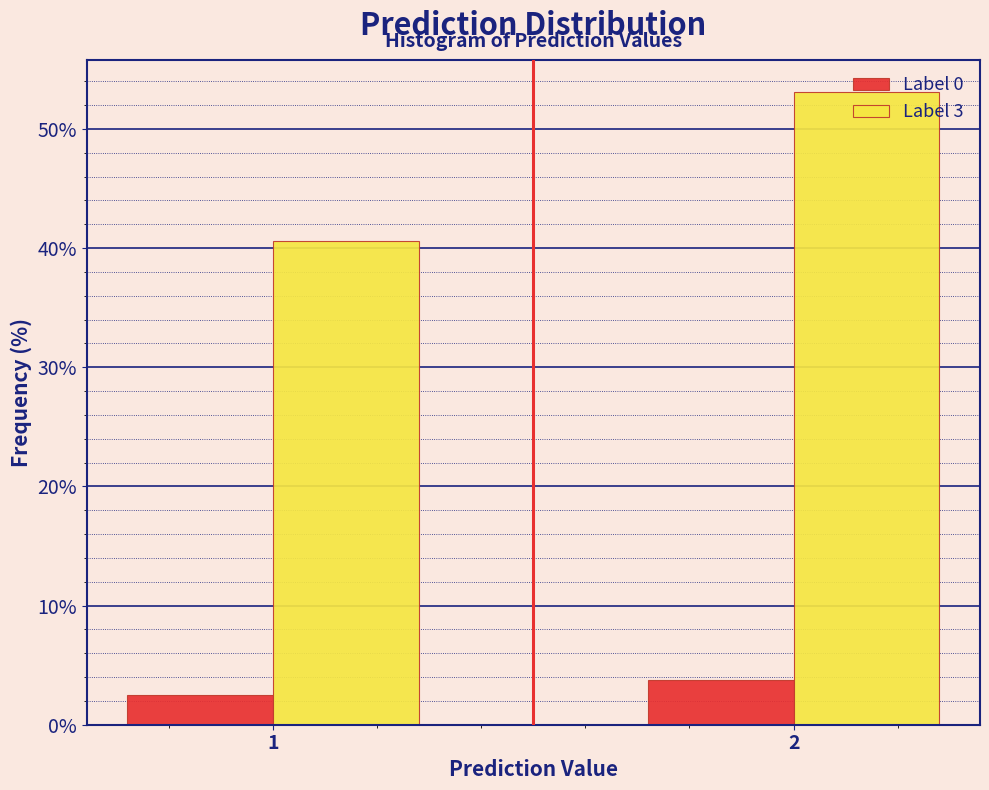

Reading left to right, what are all the values shown in this chart?

Label 0: 1=2.5	2=3.8
Label 3: 1=40.6	2=53.1